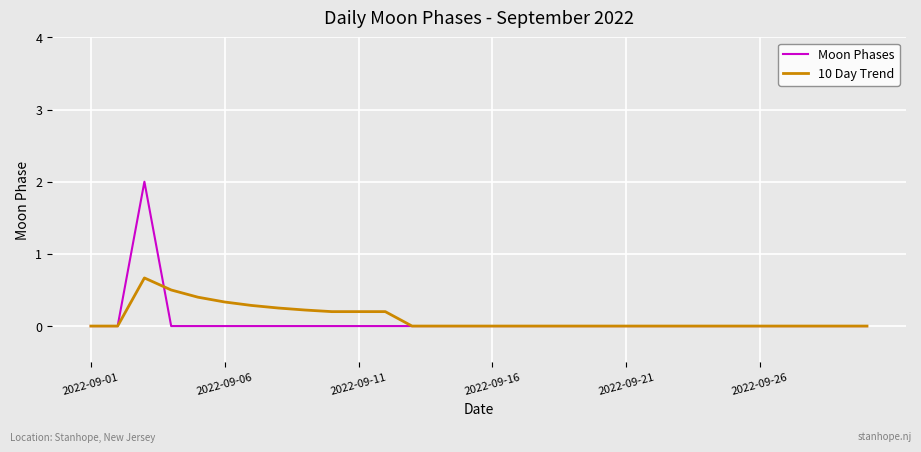

What is the highest value of the 10 Day Trend series?

0.7